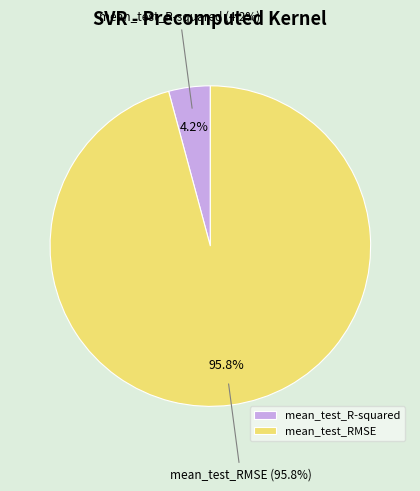

How many segments does this pie chart have?

2